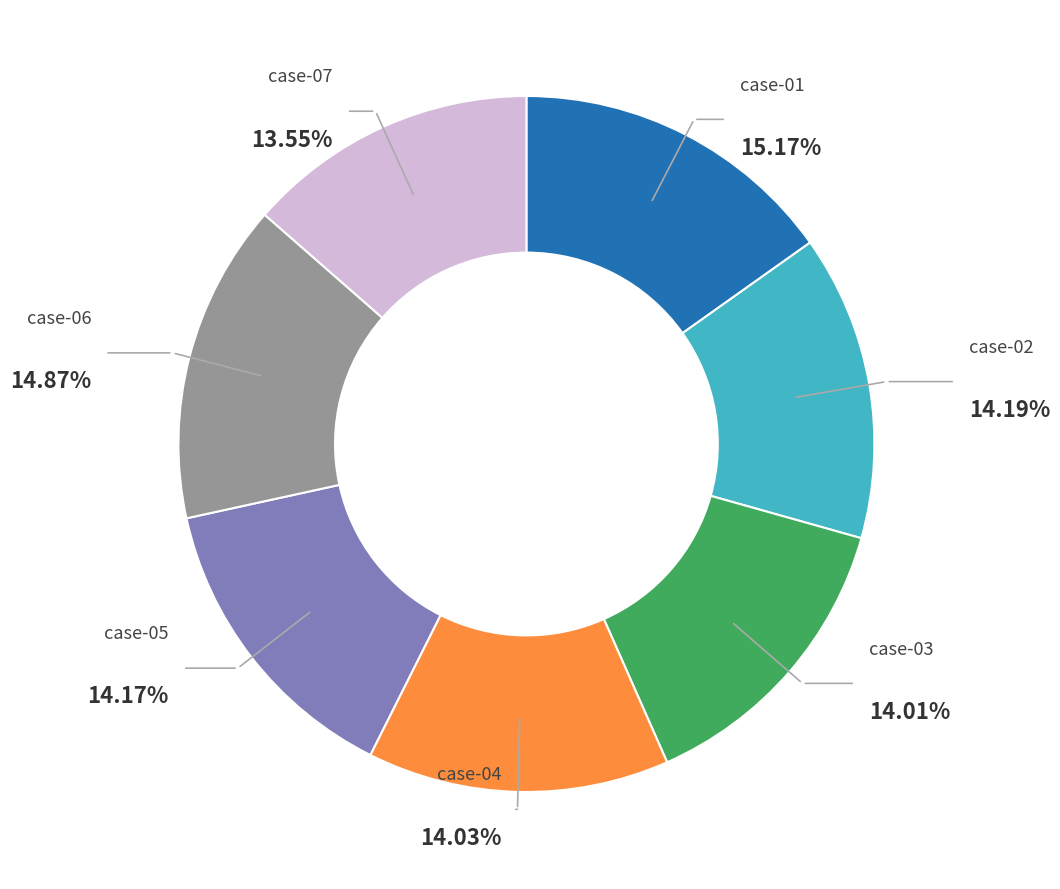

Does any single category account for the majority?

No